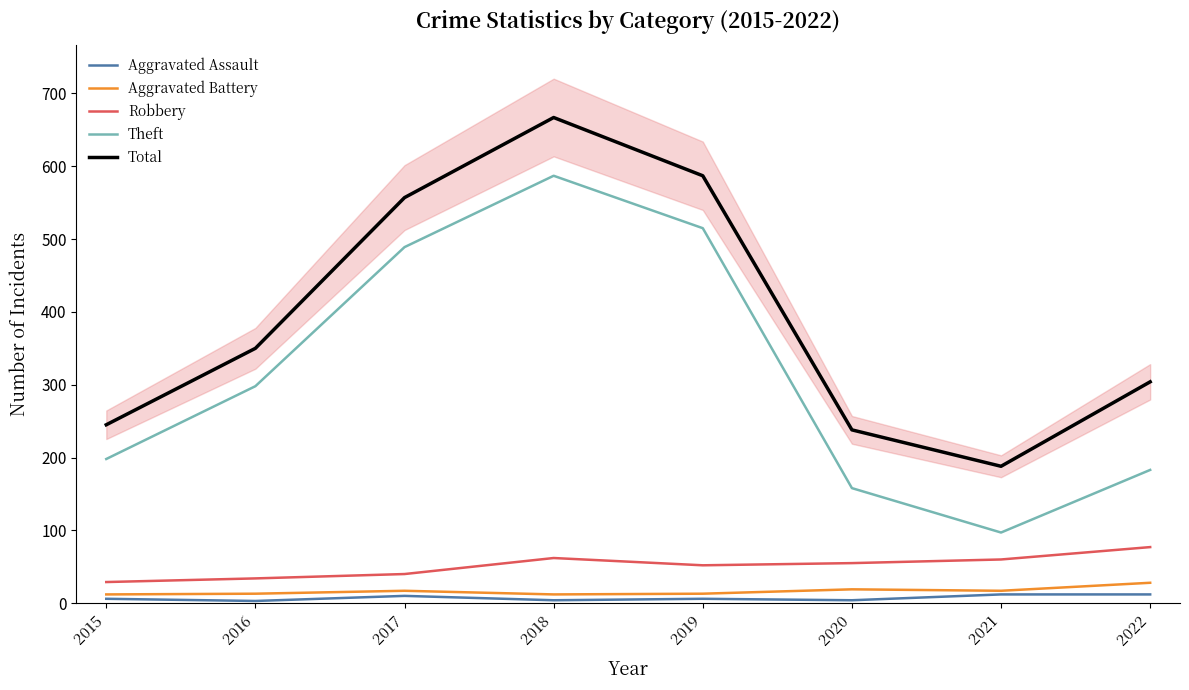

The Total series shows 238 at 2020. True or false?

True